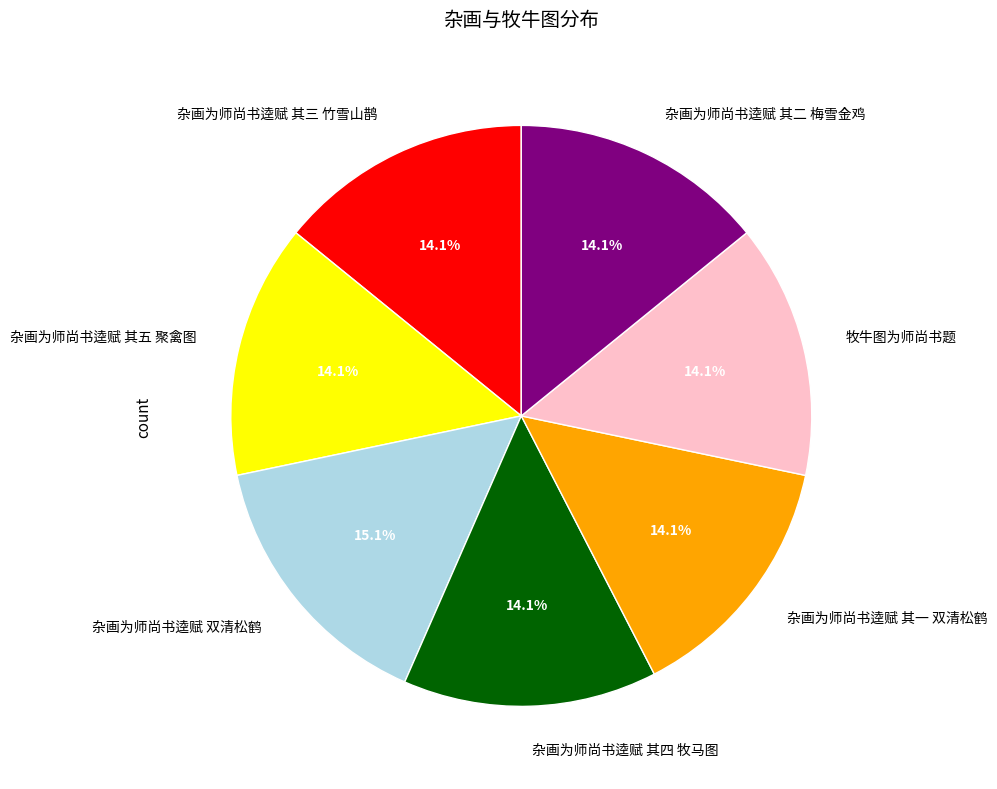

Is there any slice that represents more than half of the pie?

No